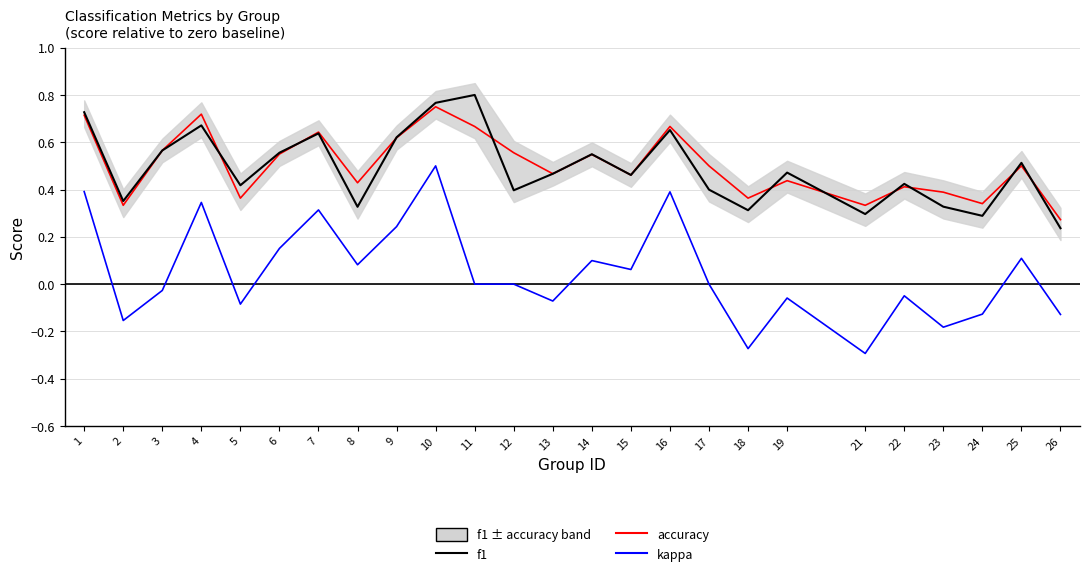

How many lines are shown in the chart?

3